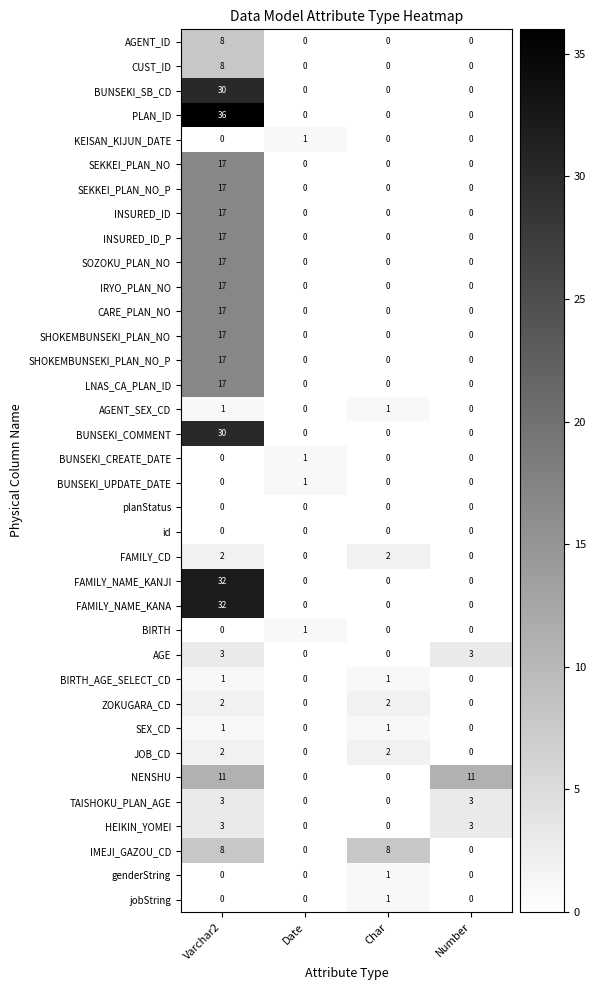

How many BUNSEKI_UPDATE_DATE values are between 0 and 1?

4